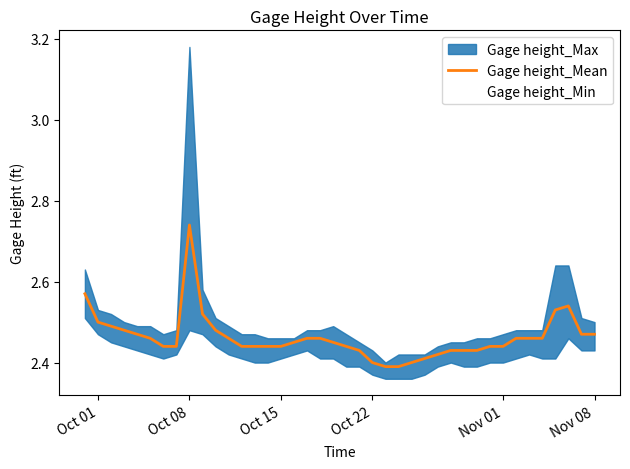

What is the difference between the second highest and second lowest values?

0.2